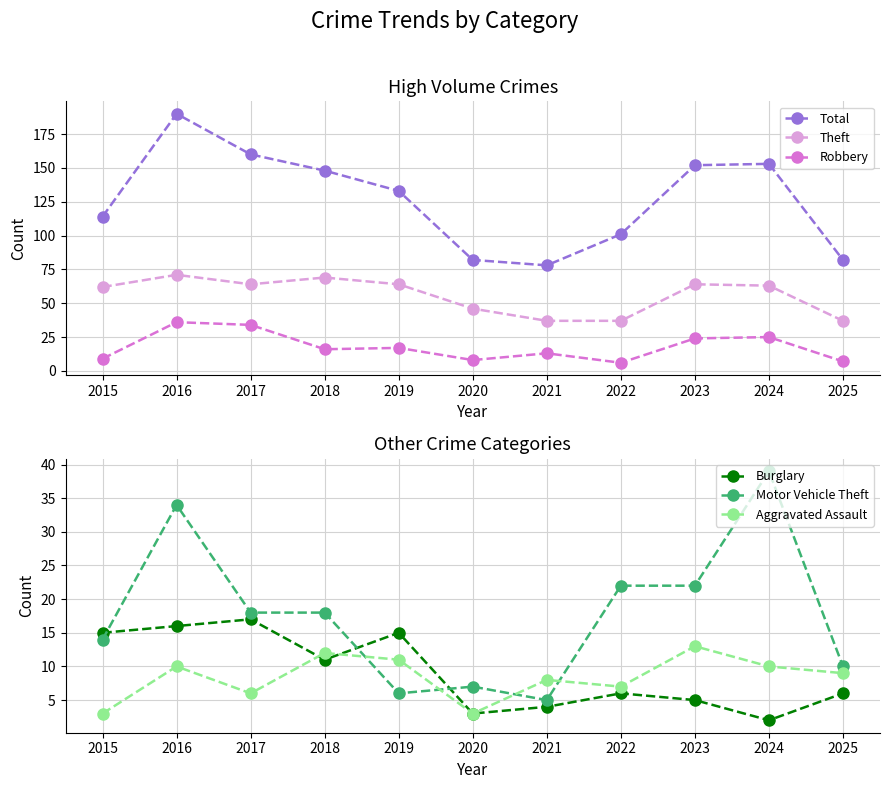

At which category does the chart reach its peak across all series?

2016